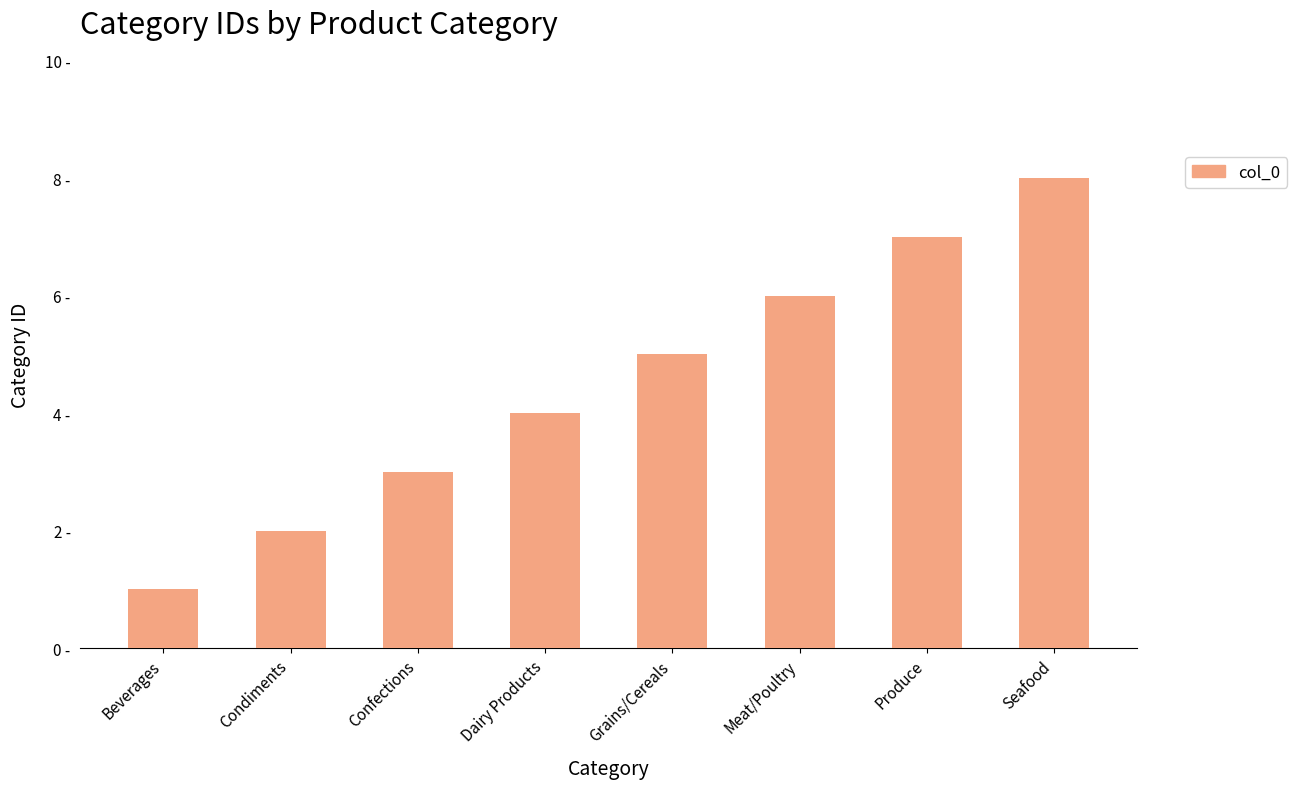

What is the label of the 6th bar from the right?

Confections